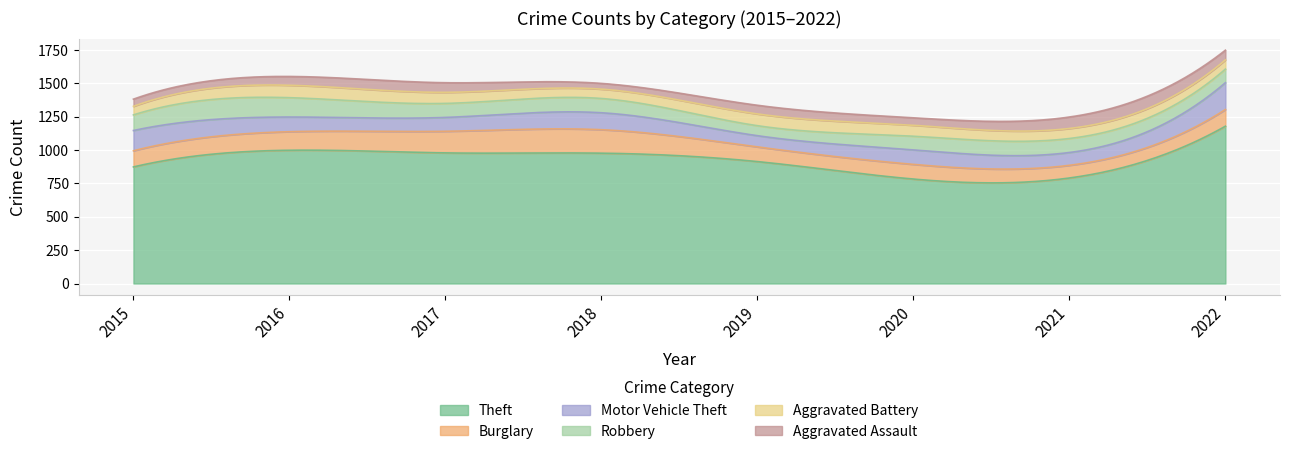

What is the sum of the Burglary values at 2019 and 2016?

249